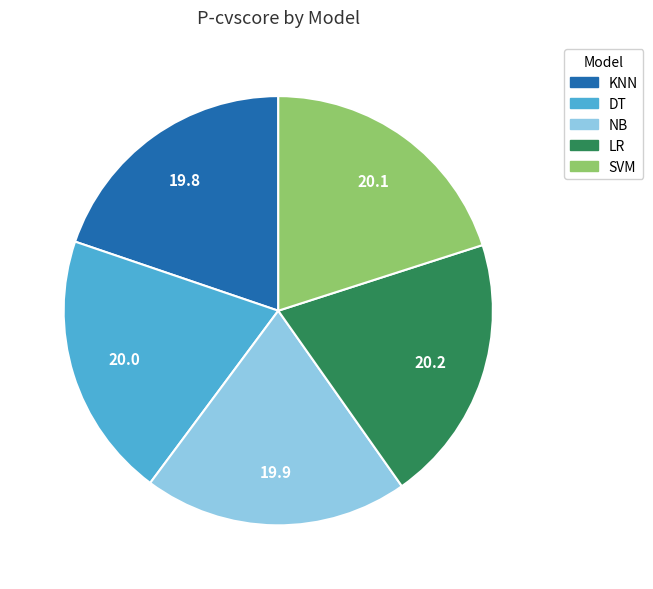

Do SVM and DT together represent more than half of the pie?

No